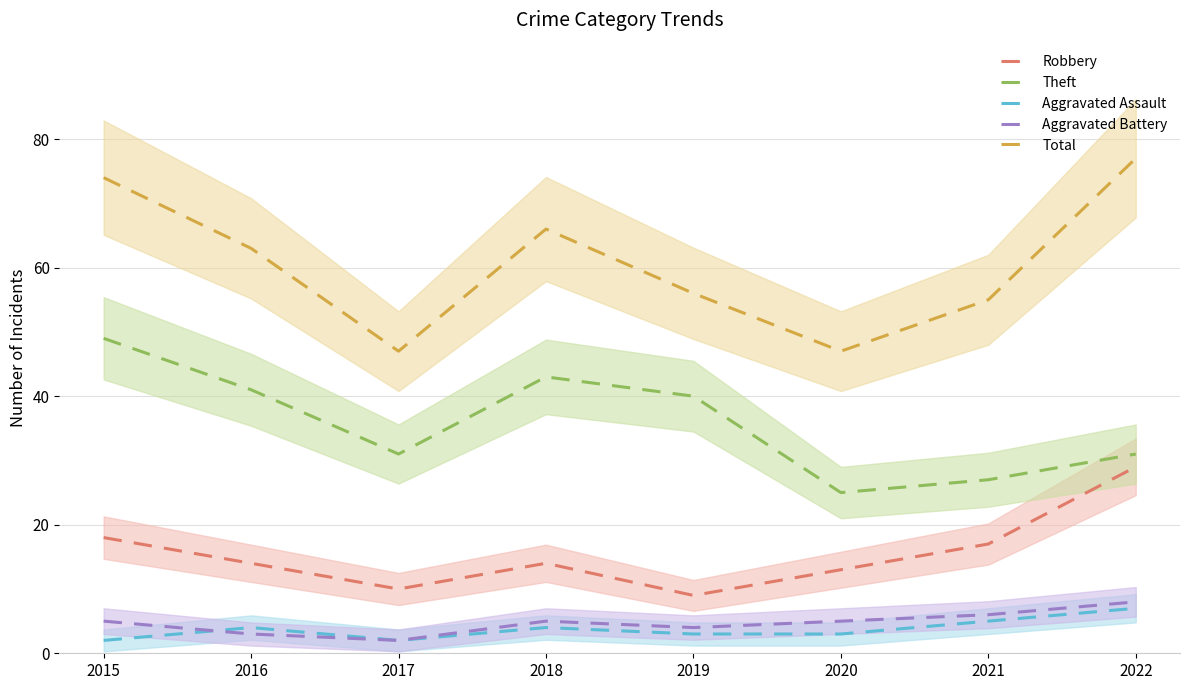

List the series in order of their peak value, highest first.

Total, Theft, Robbery, Aggravated Battery, Aggravated Assault